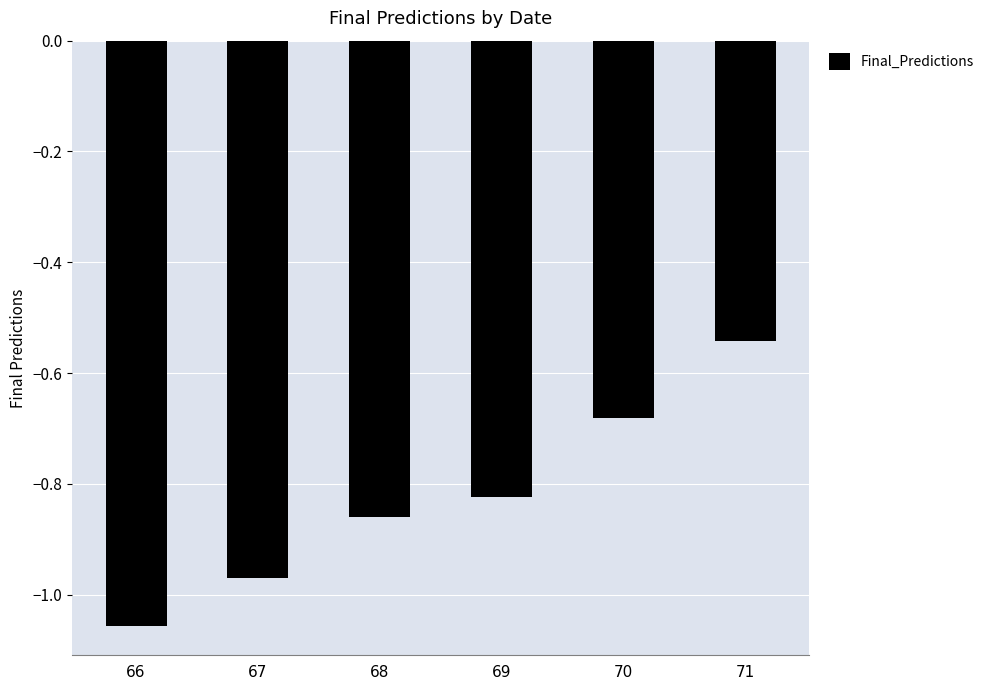

True or false: the data shows -1.4 at 67.

False